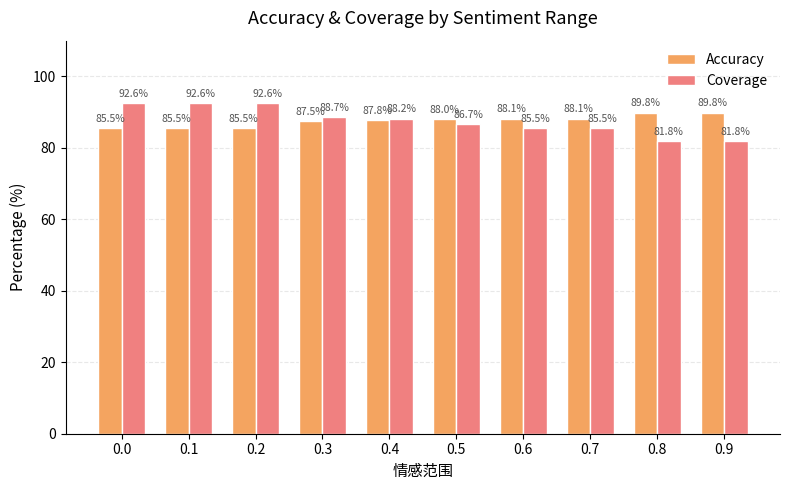

List the series in order of their peak value, highest first.

Coverage, Accuracy